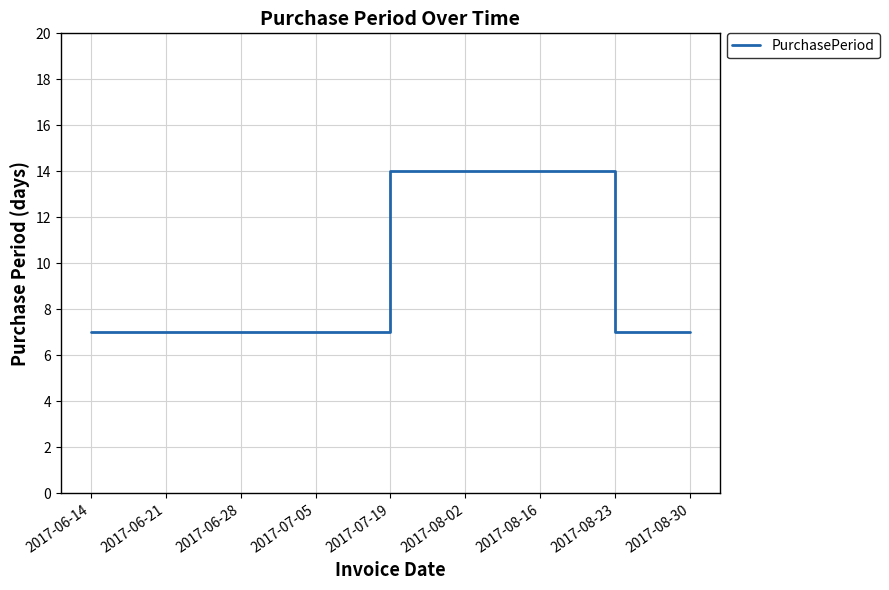

The chart shows a value of 7 at 2017-06-28. True or false?

True